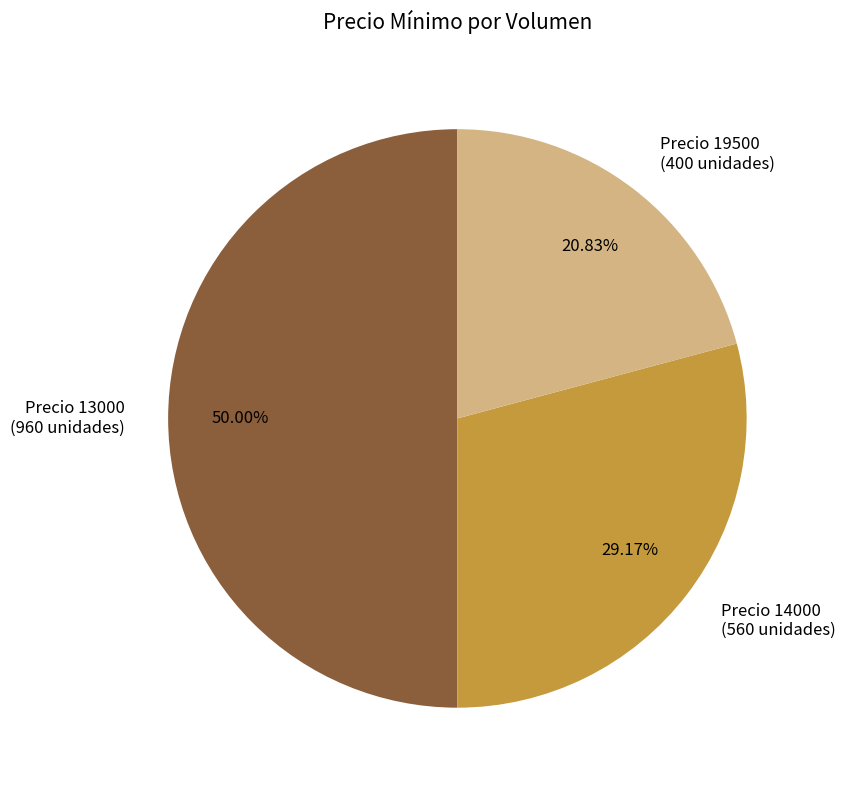

Which has a higher value, Precio 13000 (960 unidades) or Precio 14000 (560 unidades)?

Precio 13000 (960 unidades)